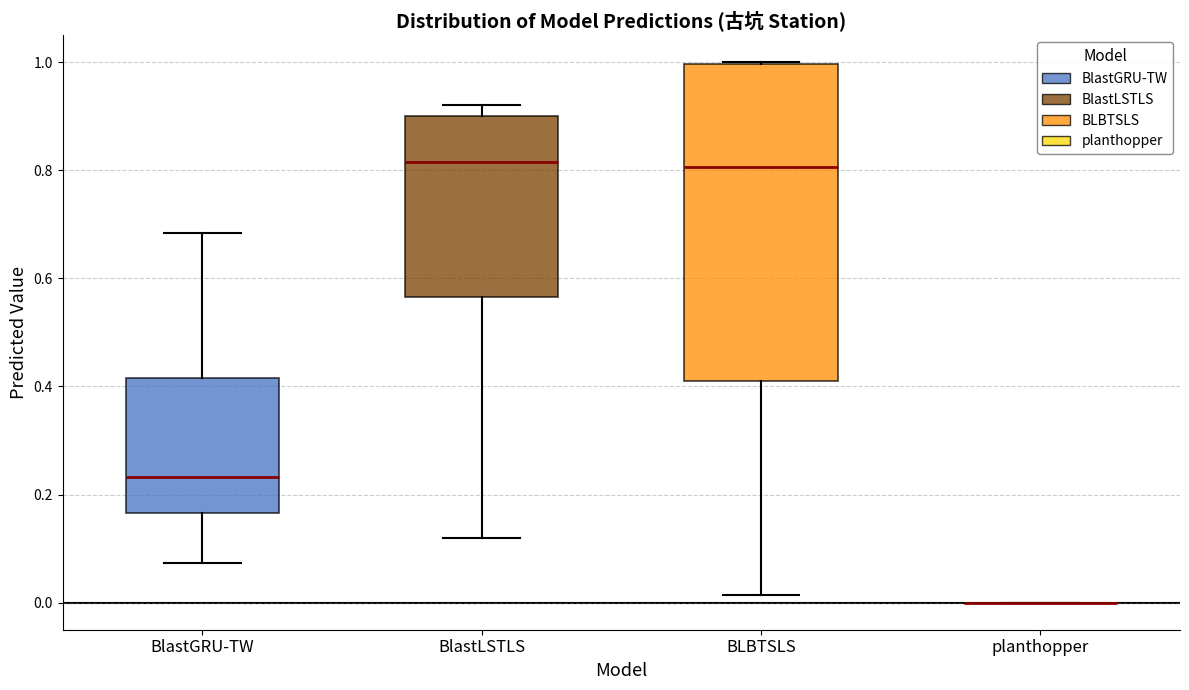

Reading left to right, transcribe this box plot: for each box, give where its median line is, the range the box spans, and where its two whiskers end, as read against the y-axis. The values are not printed on the chart, so give them approximately, as read against the axis.

BlastGRU-TW: median 0.24, box 0.16 to 0.42, whiskers 0.08 to 0.68
BlastLSTLS: median 0.82, box 0.56 to 0.90, whiskers 0.12 to 0.92
BLBTSLS: median 0.80, box 0.42 to 1.00, whiskers 0.02 to 1.00
planthopper: box collapsed to a line at 0.00, whiskers 0.00 to 0.00